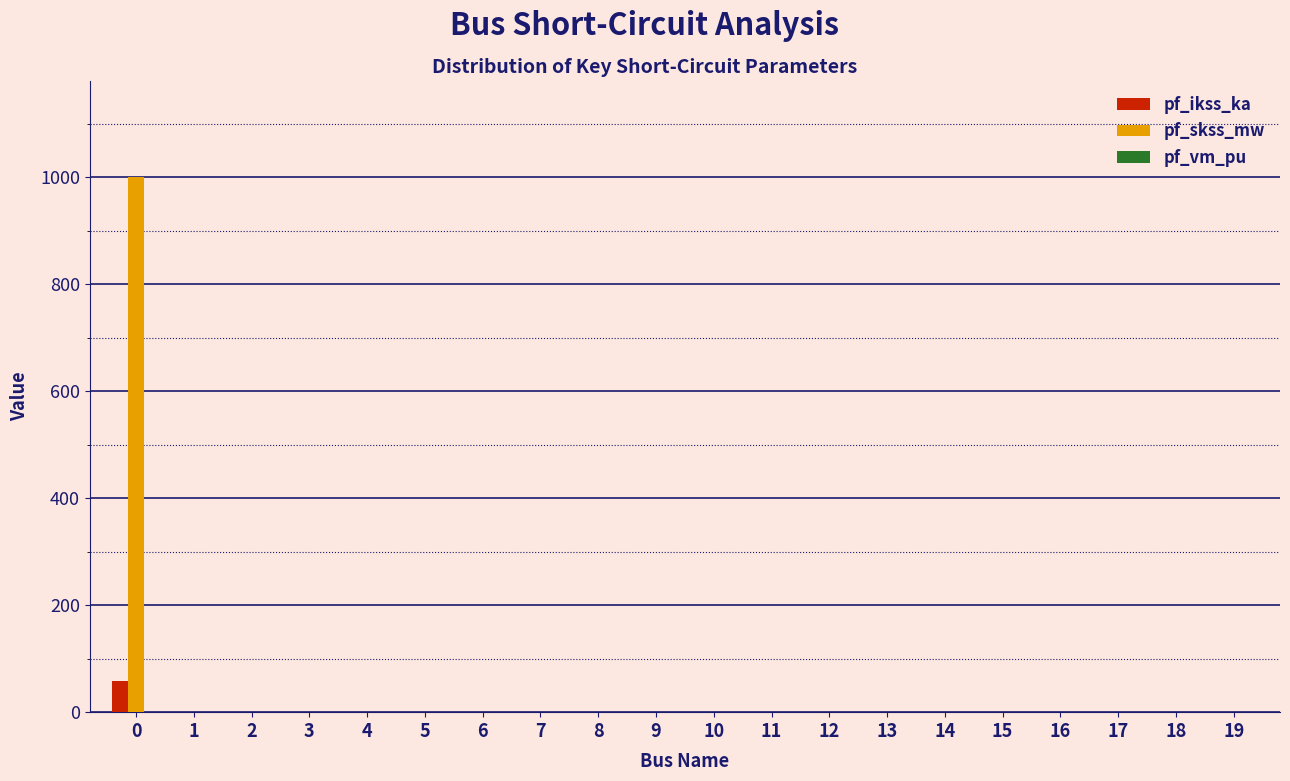

What is the greatest value displayed?

1000.0